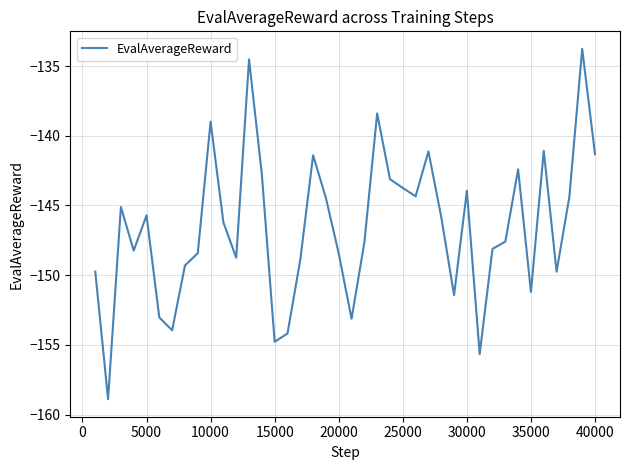

Count the number of categories in the chart.

40